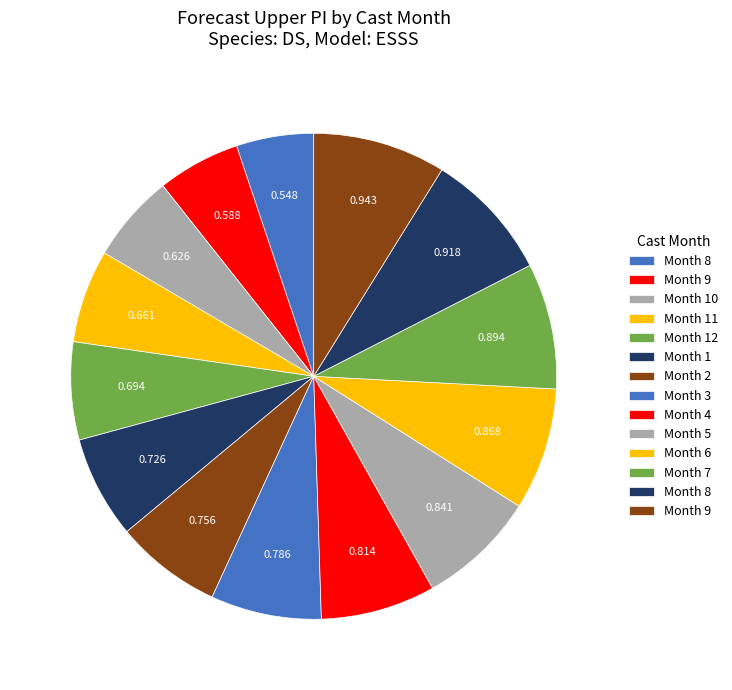

What is the smallest slice in the pie chart?

8